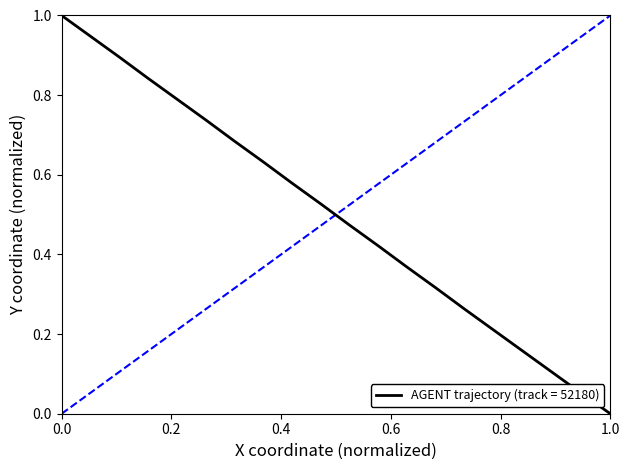

What is the maximum value shown in the chart?

1.0